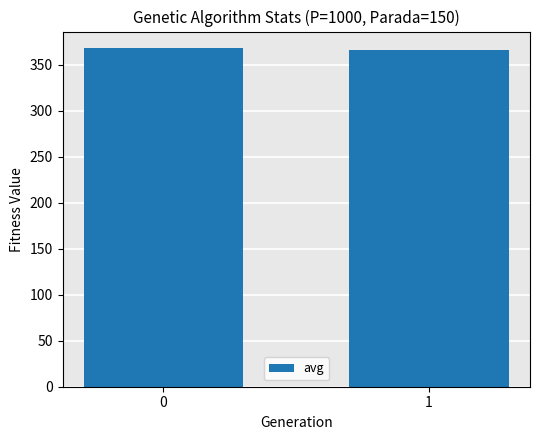

The value at 1 is 366.1. True or false?

True